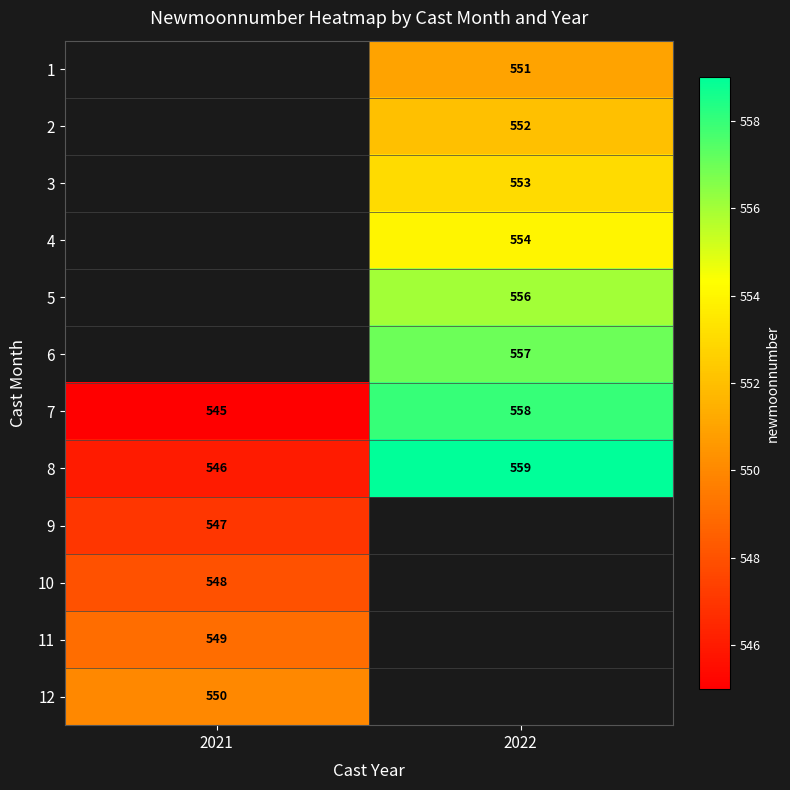

Is the value of 8 at 2022 greater than the value of 2 at 2022?

Yes